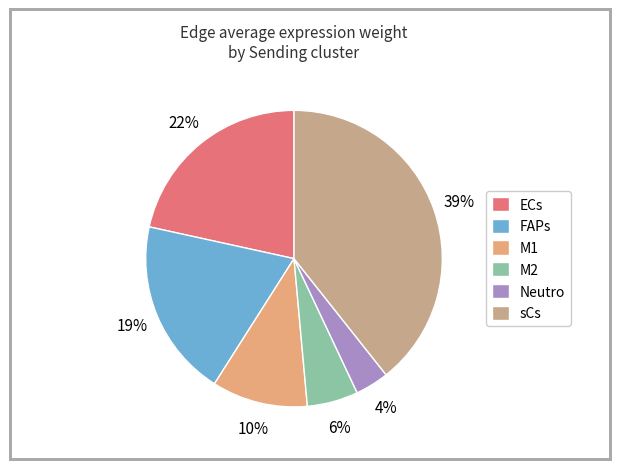

What is the smallest slice in the pie chart?

Neutro